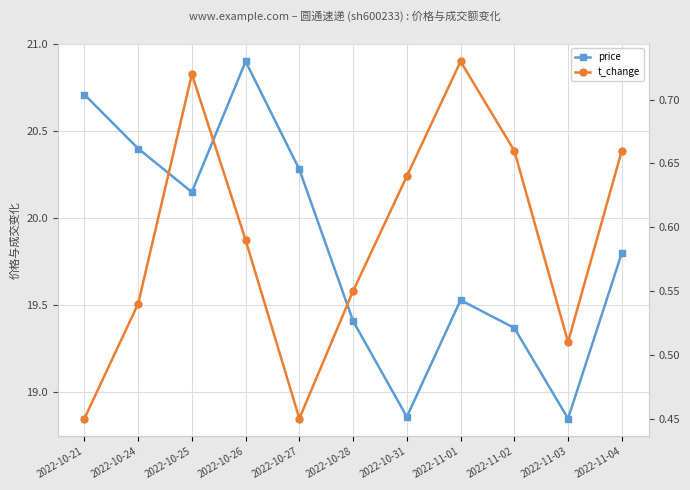

How many data points in price are above 19?

9